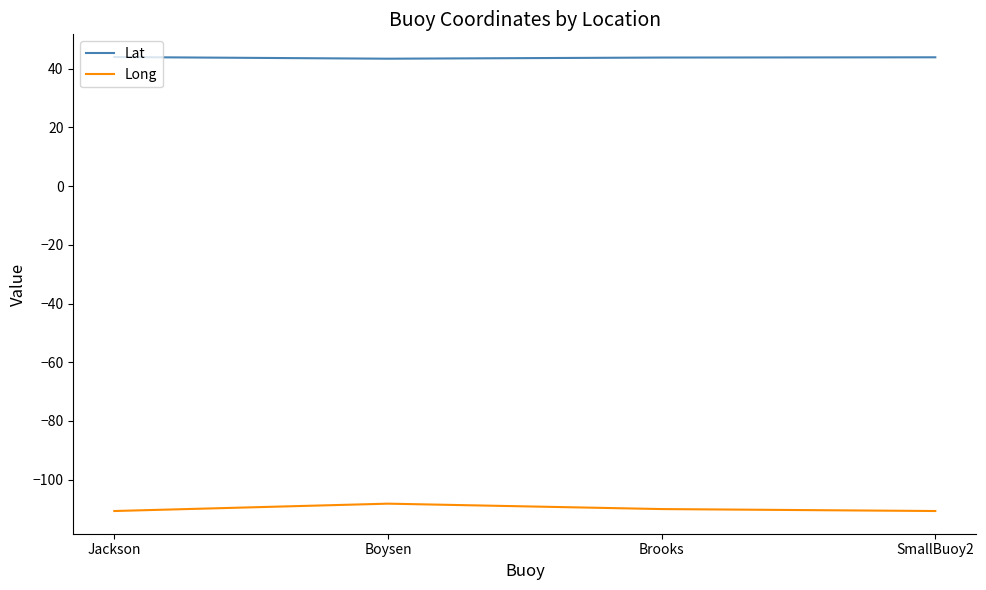

True or false: Long and Lat cross at least once.

False